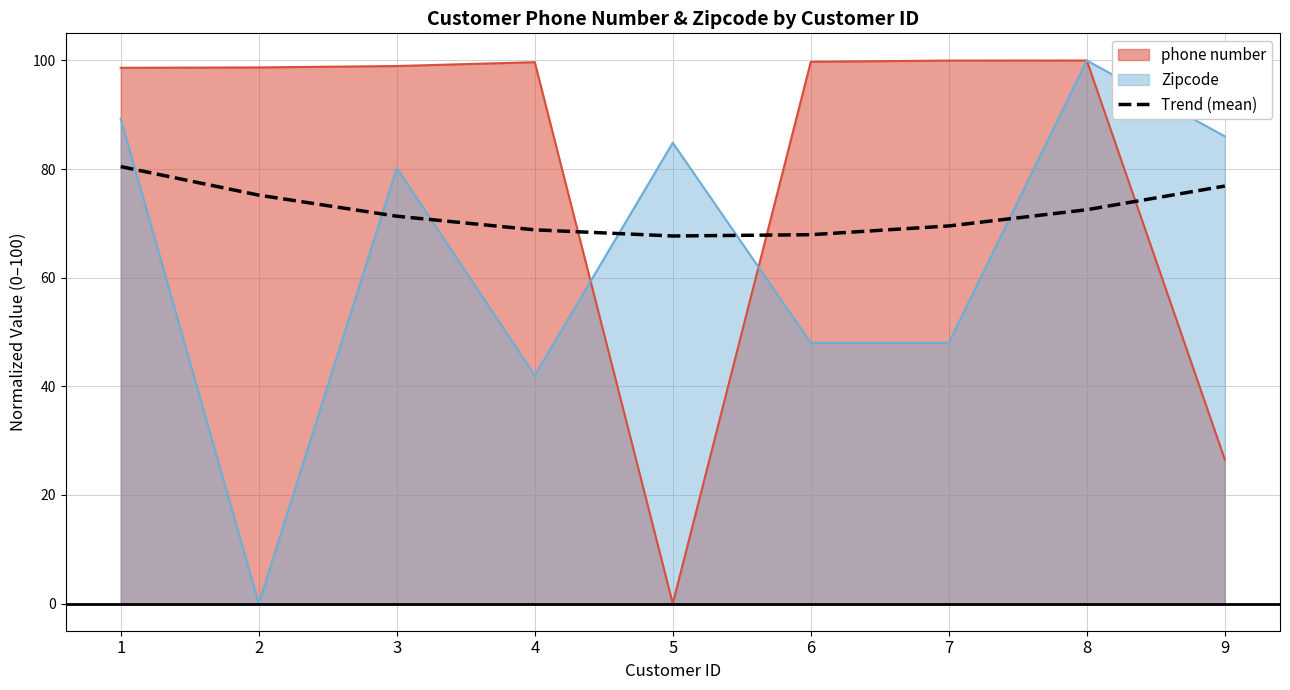

Reading left to right, extract all data points from this chart.

80.5	75.2	71.3	68.8	67.7	67.9	69.5	72.5	76.9